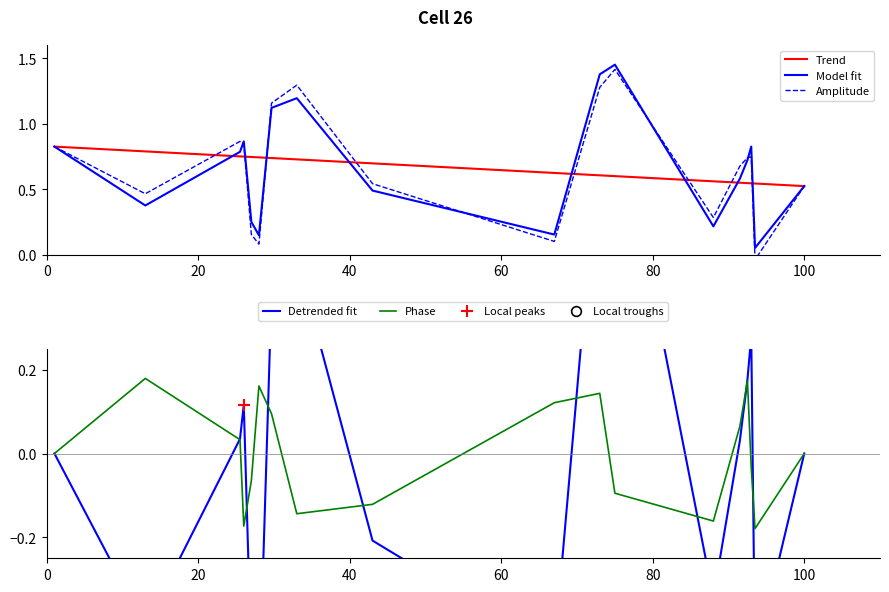

List the labels in order of value, smallest first.

93.5, 28, 67, 88, 27, 13, 43, 100, 91.5, 92.5, 25.5, 1, 93, 26, 29.666666666666668, 33, 73, 75